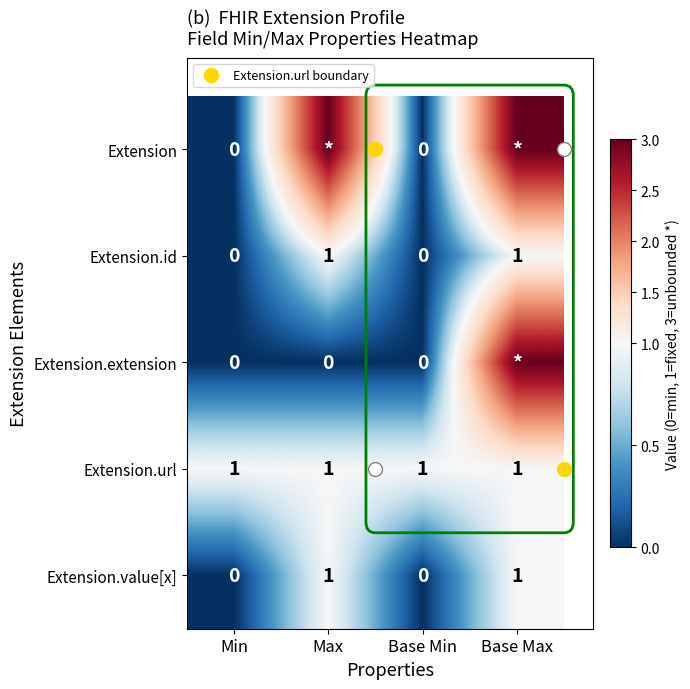

What is the approximate value of Extension.url at Base Min?

1